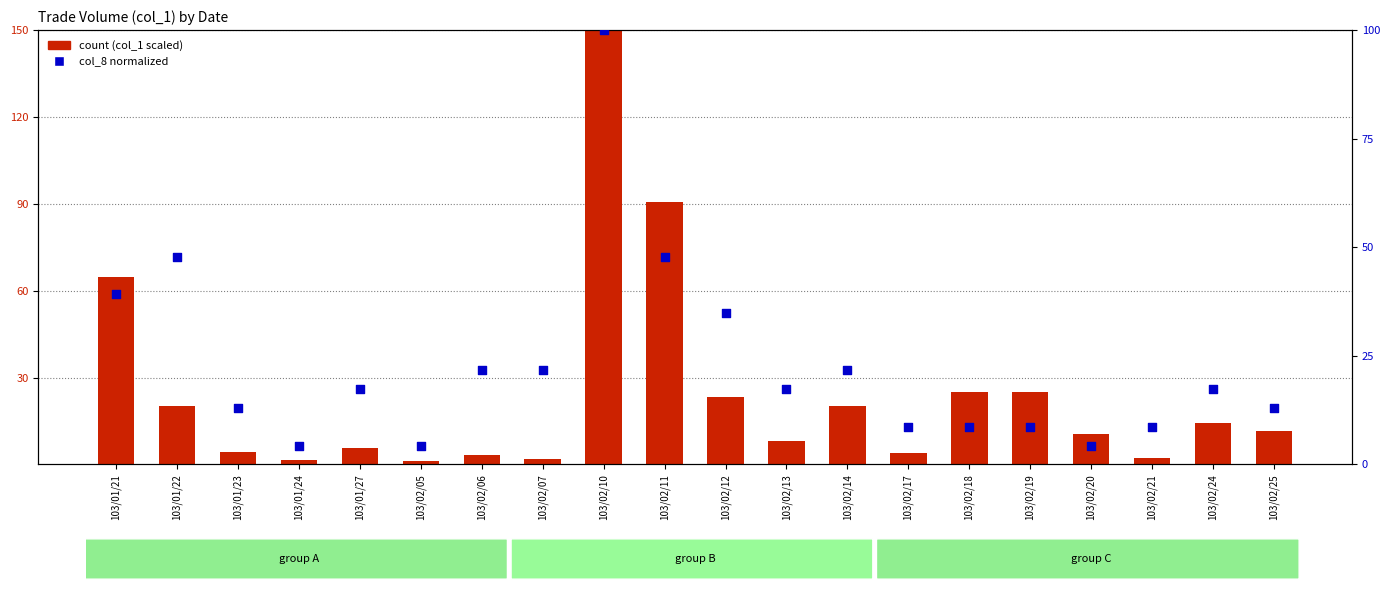

Which series reaches the maximum Y coordinate?

count